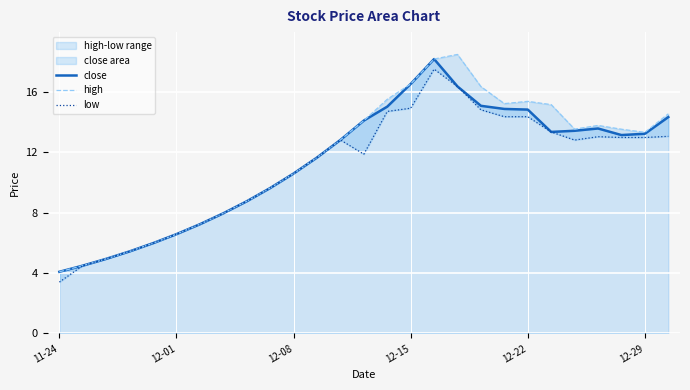

What is the highest value of the low series?

17.5